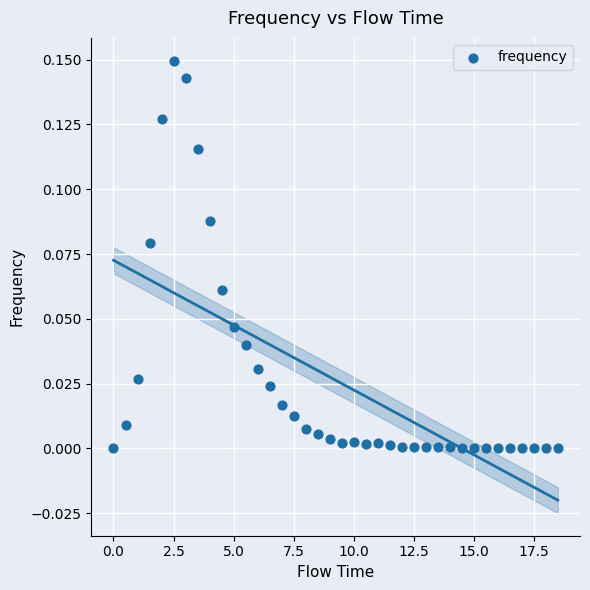

What is the range of X values (max minus min)?

18.5